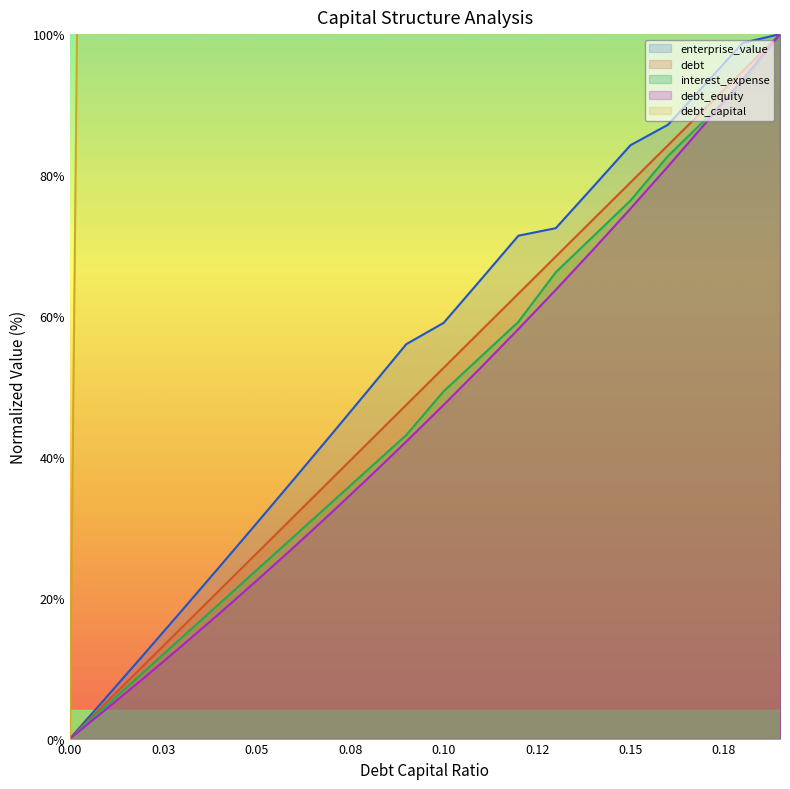

Which has a higher value, 0.02 or 0.19?

0.19